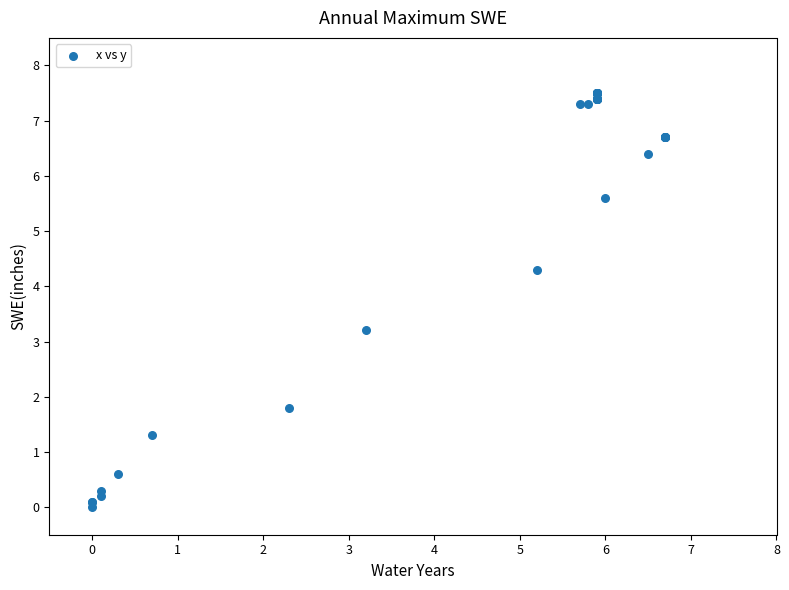

What Y value in the scatter plot is closest to 3?

3.2